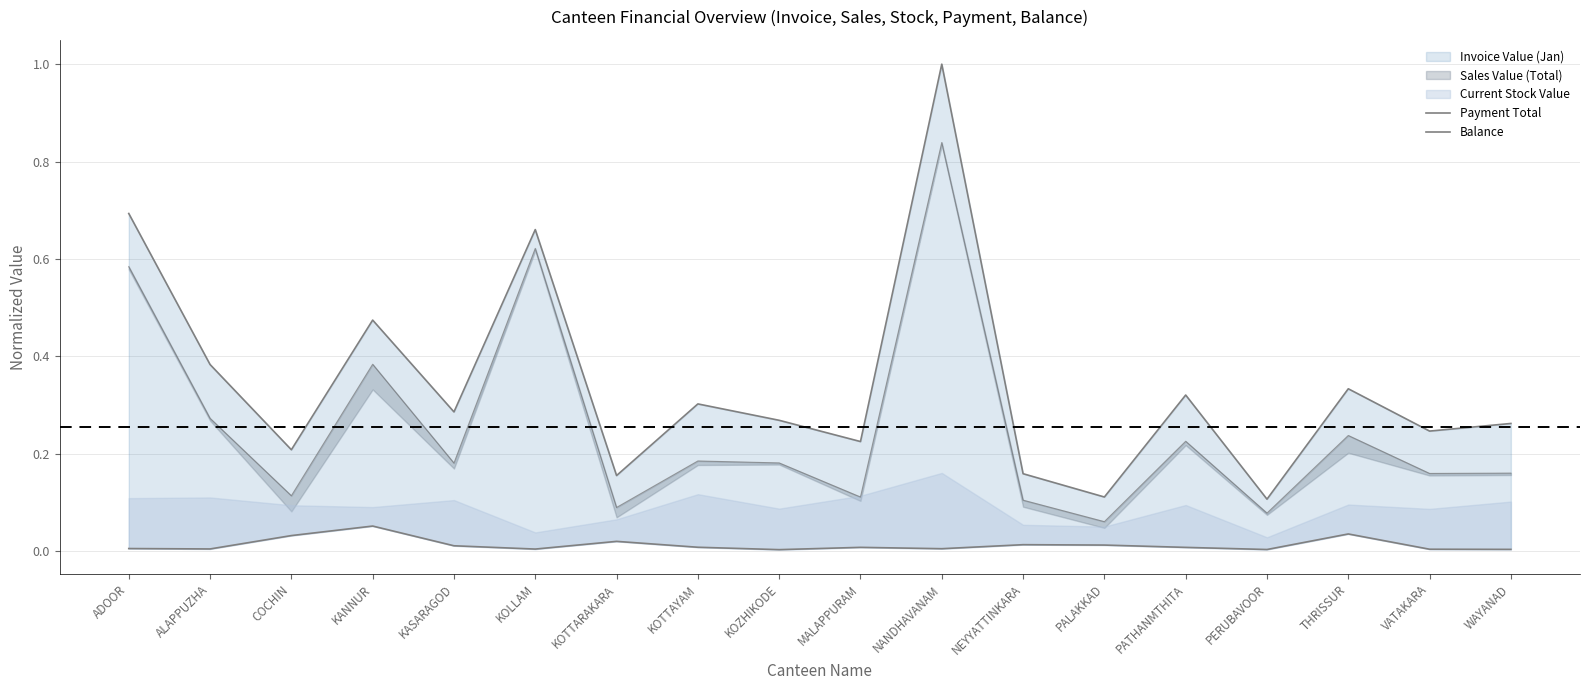

Is it true that Balance equals 0.0 at VATAKARA?

True